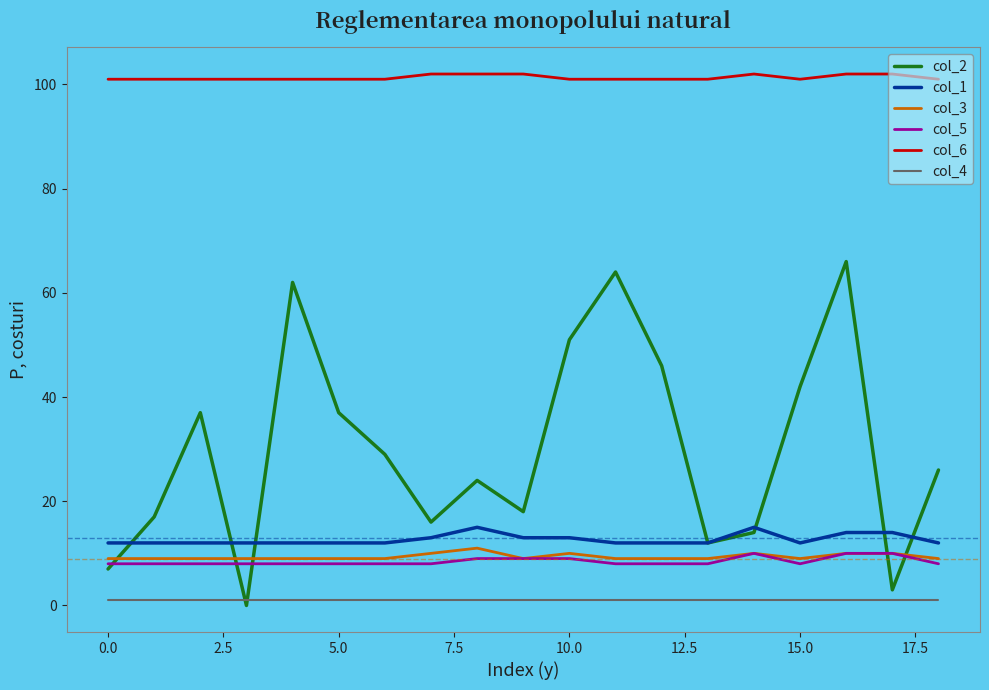

What is the maximum value shown in the chart?

102